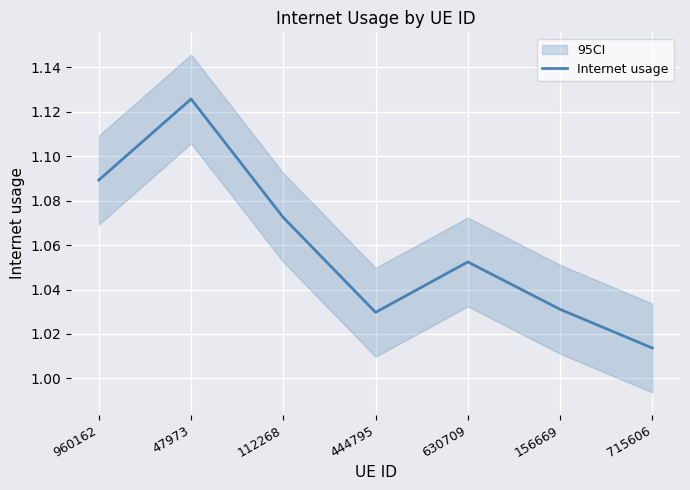

What is the smallest value displayed?

1.0